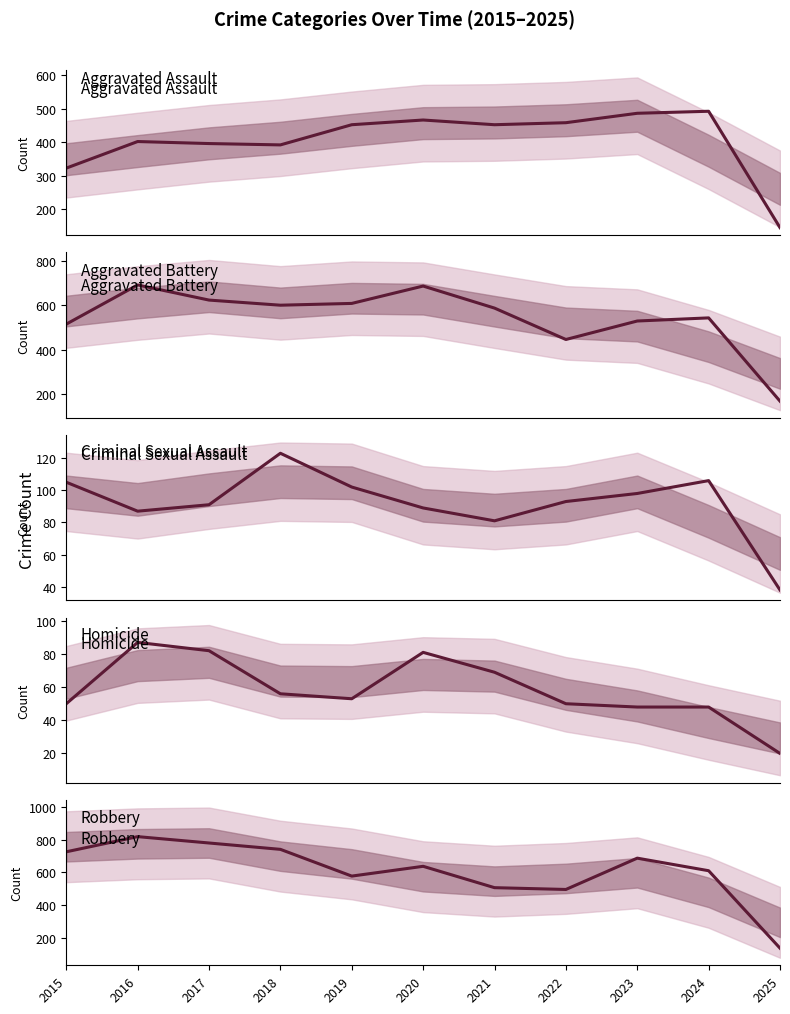

What is the value of the Homicide point at the 8th from the left?

50